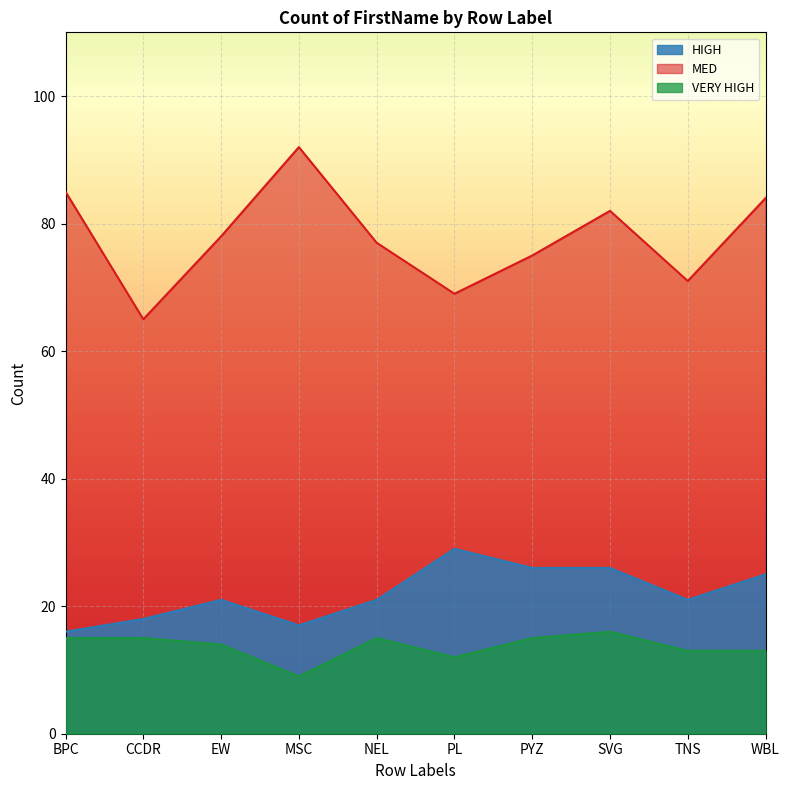

Does the chart display data point markers on the line(s)?

No